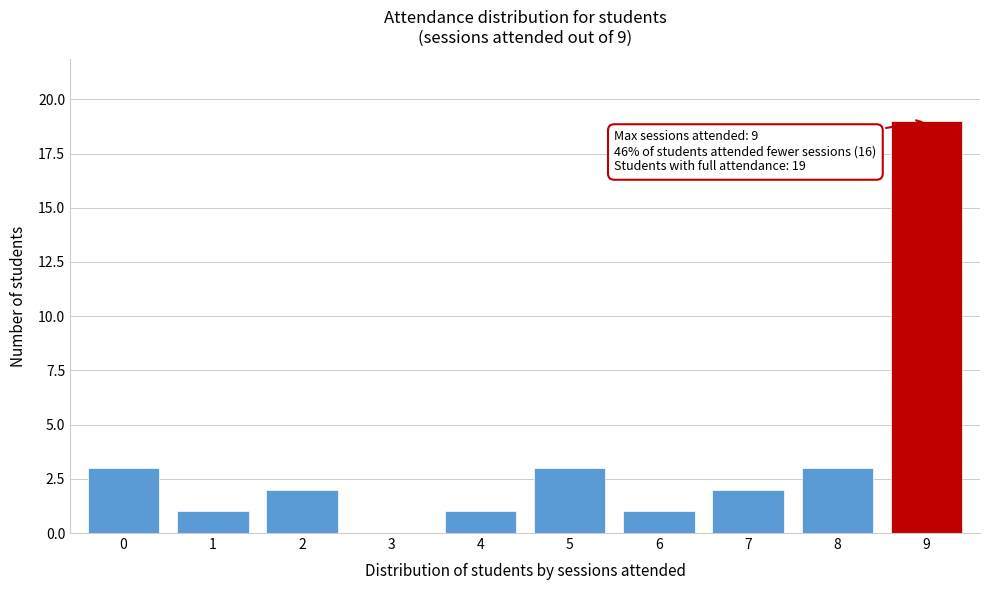

Reading left to right, what are all the values shown in this chart?

0=3	1=1	2=2	3=0	4=1	5=3	6=1	7=2	8=3	9=19